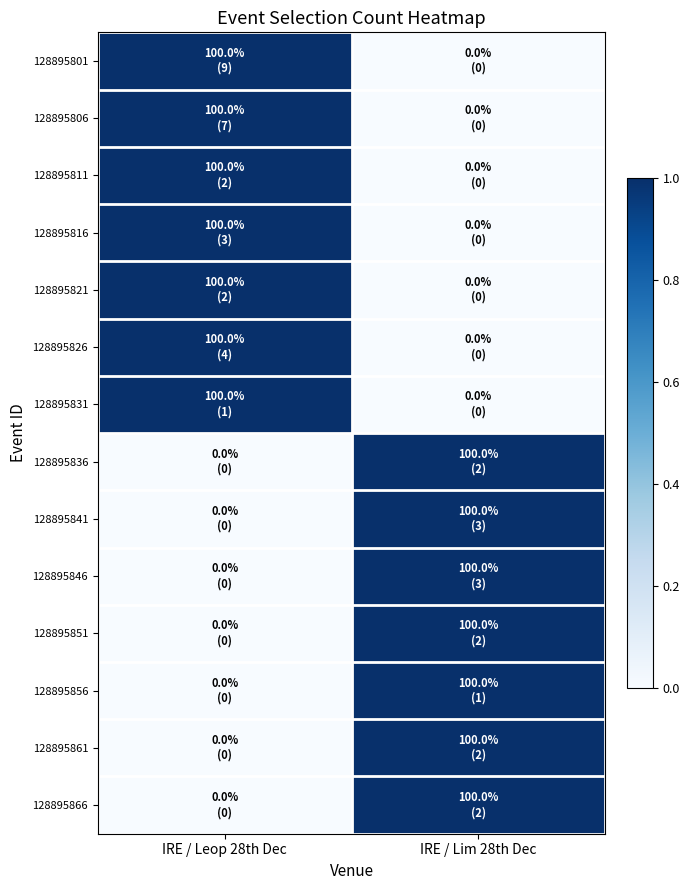

At which category is the sum across all series the highest?

IRE / Leop 28th Dec